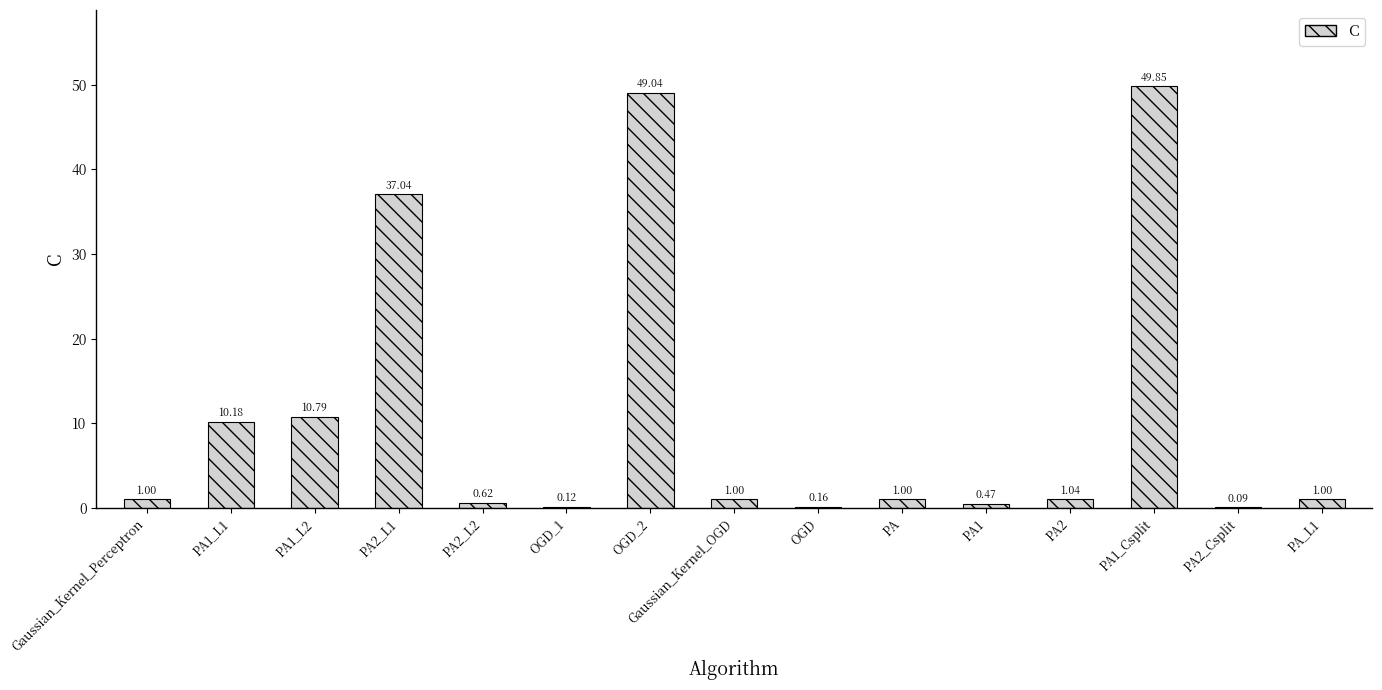

Which has a higher value, PA2_L1 or PA1_Csplit?

PA1_Csplit